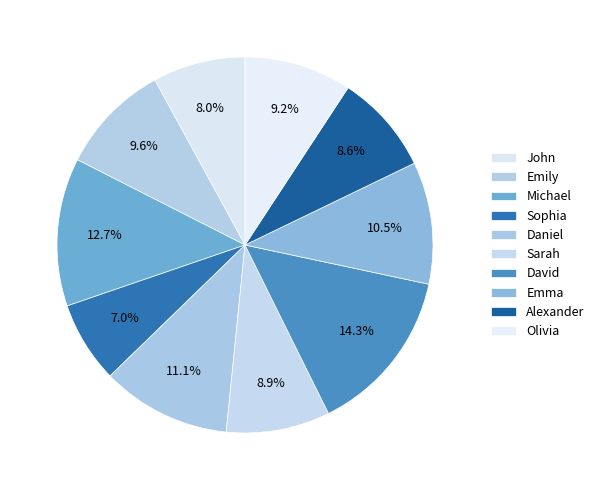

Is there any slice that represents more than half of the pie?

No